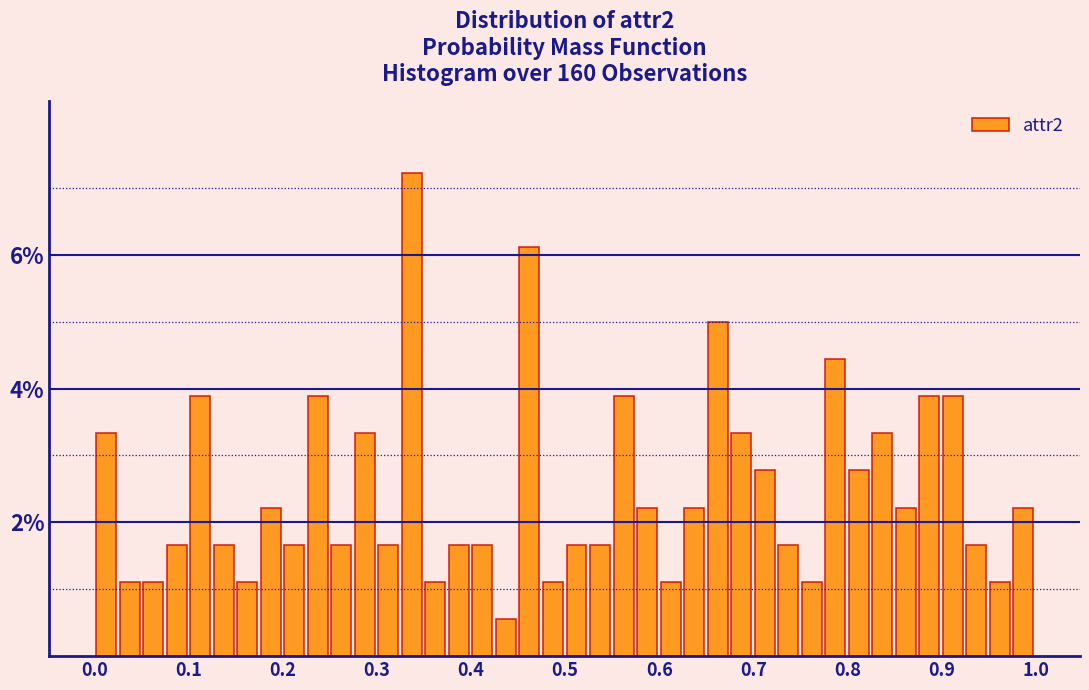

Around what value on the x-axis is the tallest bar? Give the approximate position of its centre, as read against the axis.

0.34